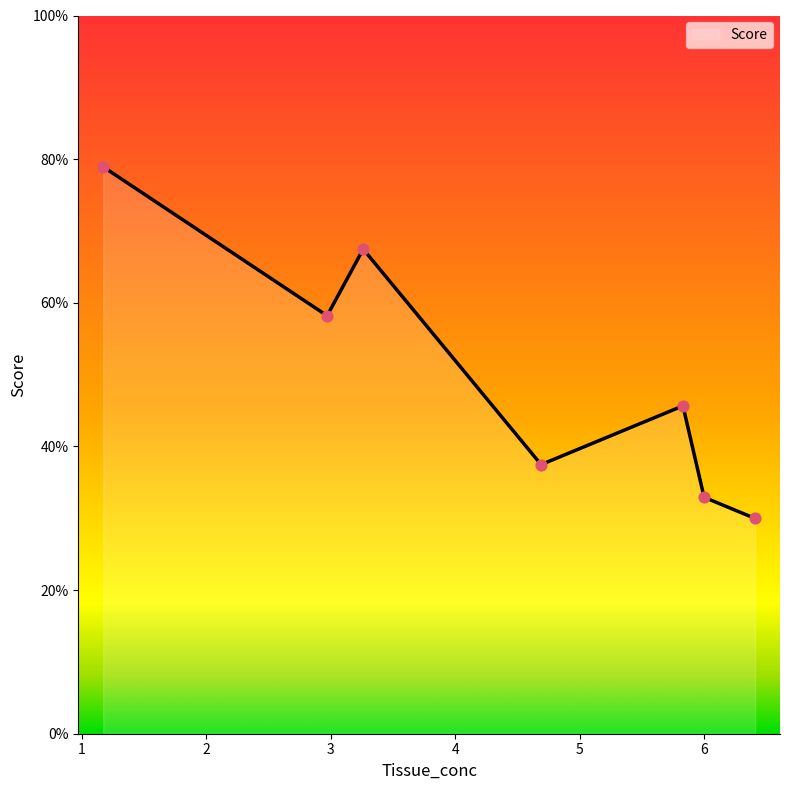

How many interior local valleys (lower than both neighbors) does the data have?

2